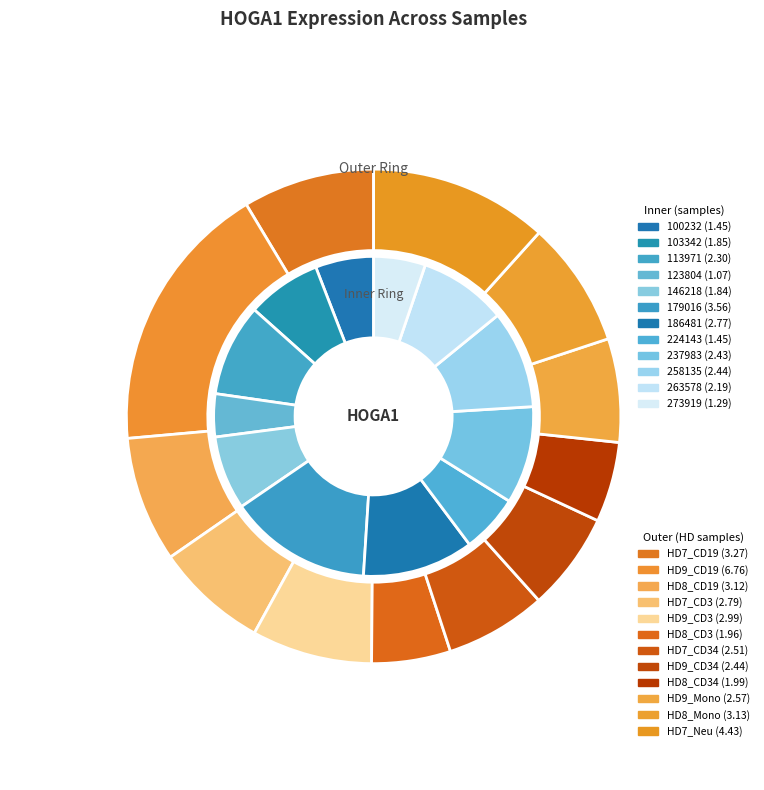

Which slice is the largest?

179016